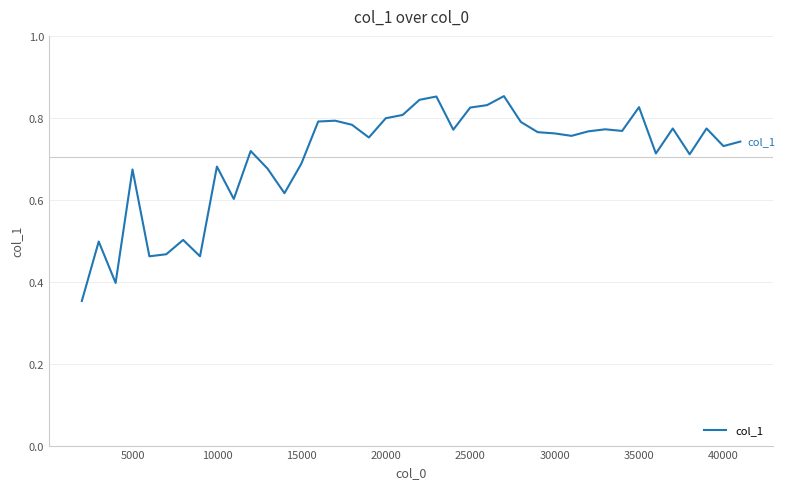

What is the difference between the maximum and minimum values?

0.5